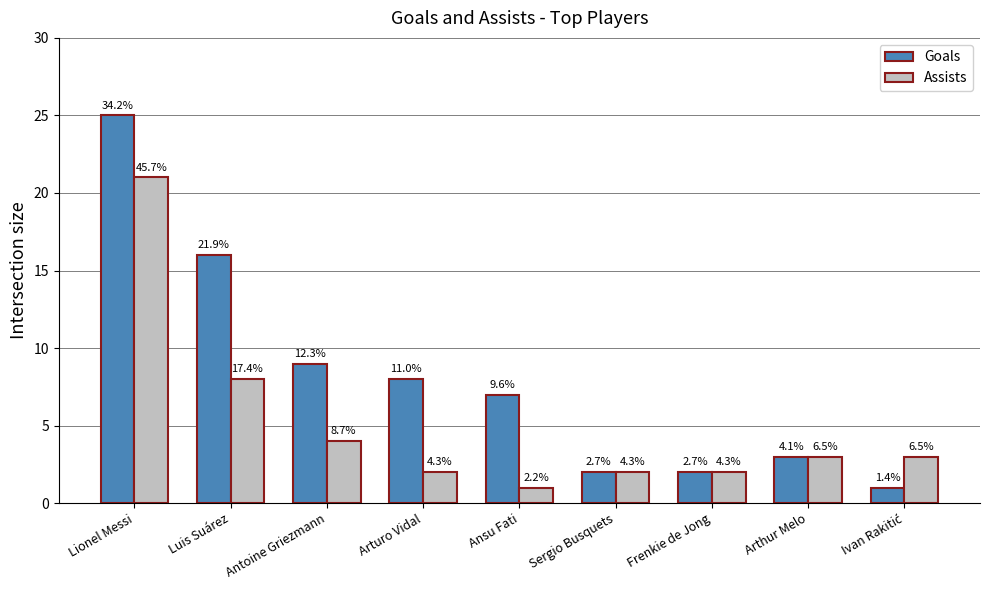

What is the value of the Goals bar at the 5th from the left?

7